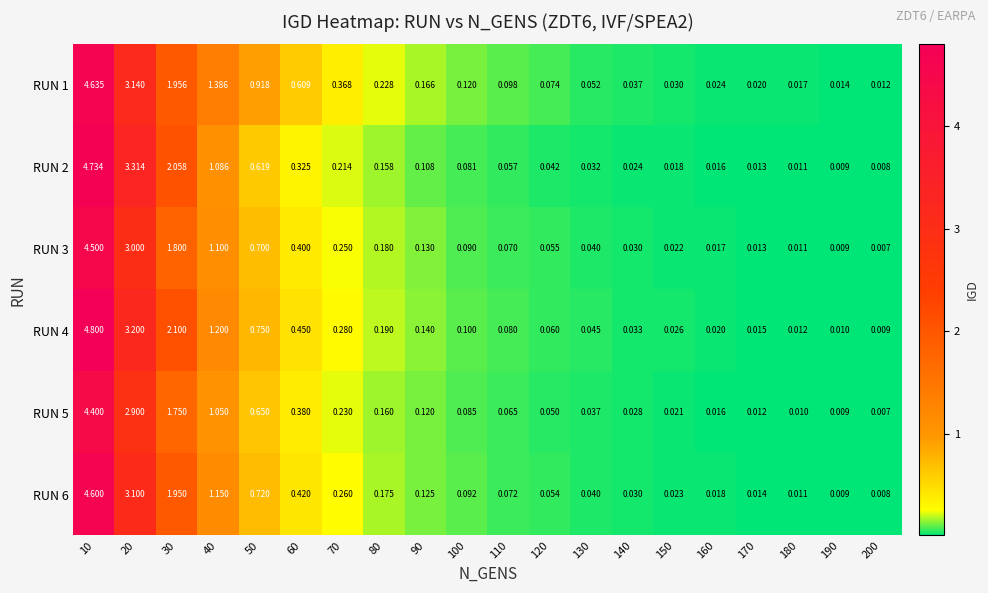

Reading left to right, what are all the values shown in this chart?

RUN 1: 10=4.6	20=3.1	30=2.0	40=1.4	50=0.9	60=0.6	70=0.4	80=0.2	90=0.2	100=0.1	110=0.1	120=0.1	130=0.1	140=0.0	150=0.0	160=0.0	170=0.0	180=0.0	190=0.0	200=0.0
RUN 2: 10=4.7	20=3.3	30=2.1	40=1.1	50=0.6	60=0.3	70=0.2	80=0.2	90=0.1	100=0.1	110=0.1	120=0.0	130=0.0	140=0.0	150=0.0	160=0.0	170=0.0	180=0.0	190=0.0	200=0.0
RUN 3: 10=4.5	20=3.0	30=1.8	40=1.1	50=0.7	60=0.4	70=0.2	80=0.2	90=0.1	100=0.1	110=0.1	120=0.1	130=0.0	140=0.0	150=0.0	160=0.0	170=0.0	180=0.0	190=0.0	200=0.0
RUN 4: 10=4.8	20=3.2	30=2.1	40=1.2	50=0.8	60=0.5	70=0.3	80=0.2	90=0.1	100=0.1	110=0.1	120=0.1	130=0.0	140=0.0	150=0.0	160=0.0	170=0.0	180=0.0	190=0.0	200=0.0
RUN 5: 10=4.4	20=2.9	30=1.8	40=1.1	50=0.7	60=0.4	70=0.2	80=0.2	90=0.1	100=0.1	110=0.1	120=0.1	130=0.0	140=0.0	150=0.0	160=0.0	170=0.0	180=0.0	190=0.0	200=0.0
RUN 6: 10=4.6	20=3.1	30=1.9	40=1.1	50=0.7	60=0.4	70=0.3	80=0.2	90=0.1	100=0.1	110=0.1	120=0.1	130=0.0	140=0.0	150=0.0	160=0.0	170=0.0	180=0.0	190=0.0	200=0.0